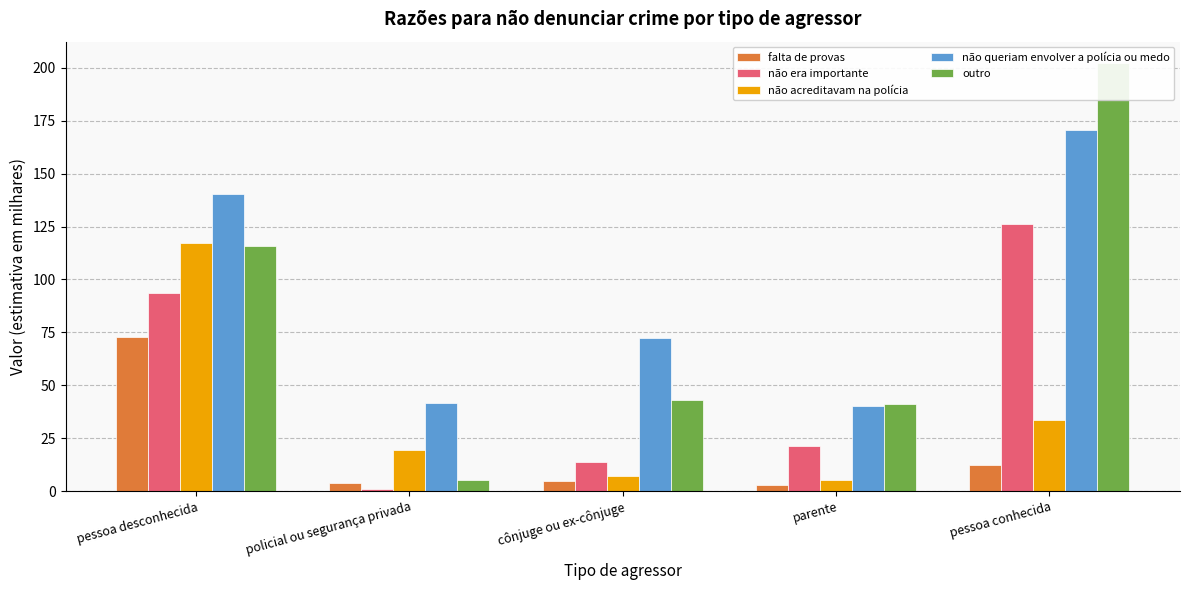

What is the sum of all falta de provas values?

96.9